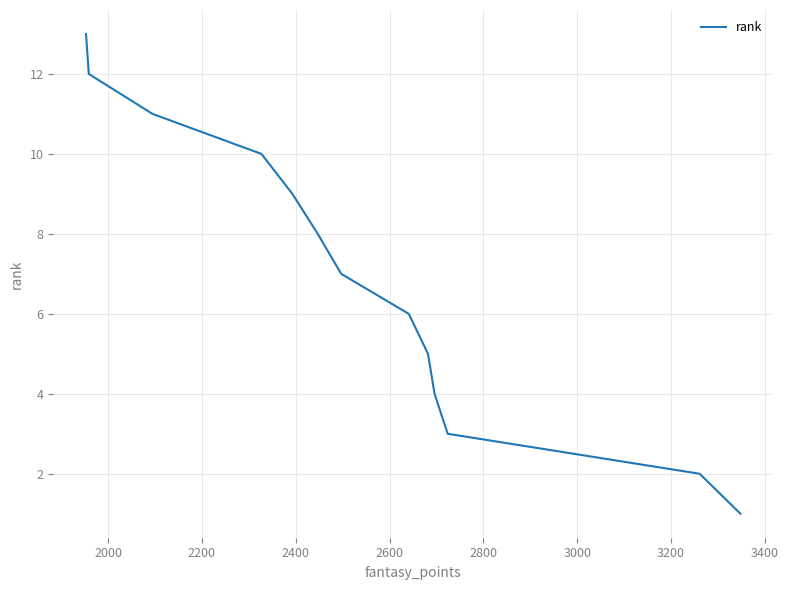

Between 2800 and 3400, which is larger?

3400